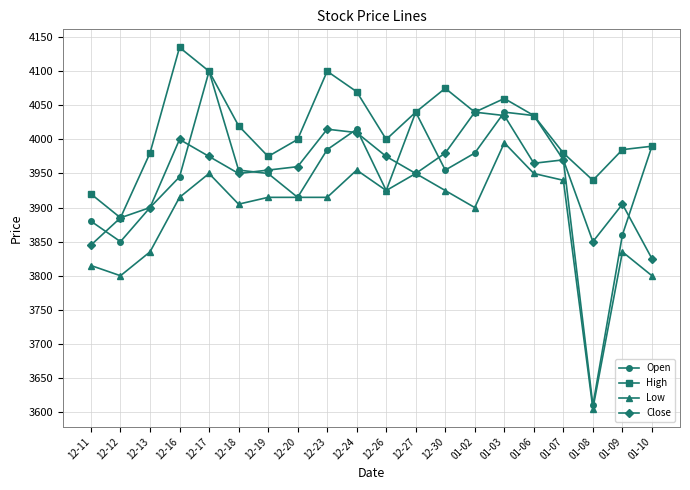

The Open series shows 3610 at 01-08. True or false?

True